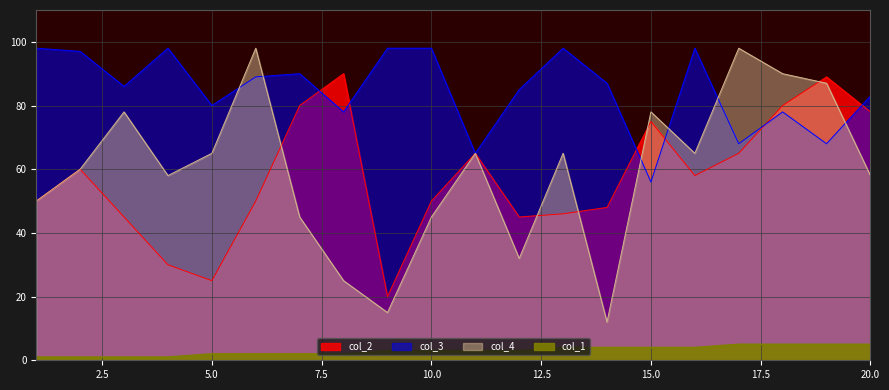

What is the value of the col_2 point at the 20th from the left?

78